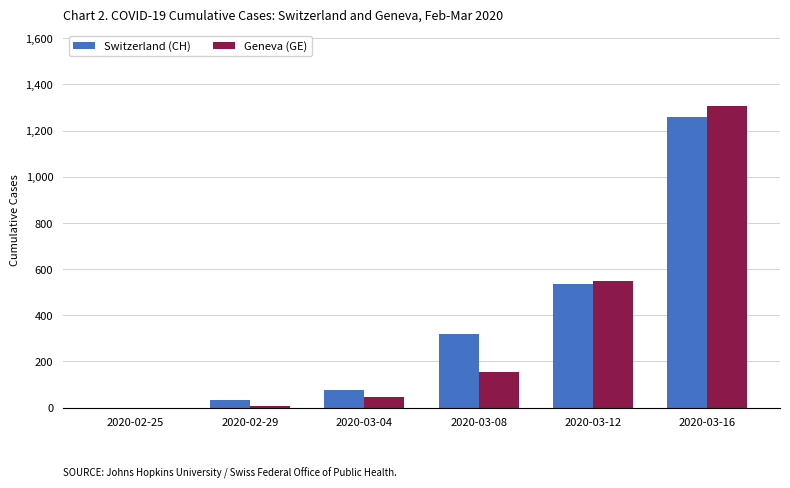

How many values in Switzerland (CH) are above zero?

5